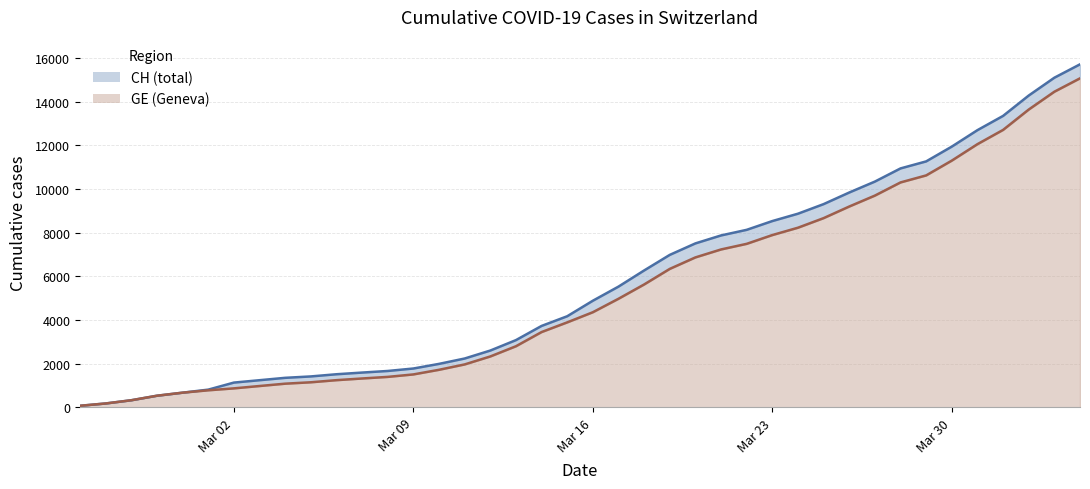

What are all the series names shown in the legend?

CH, GE